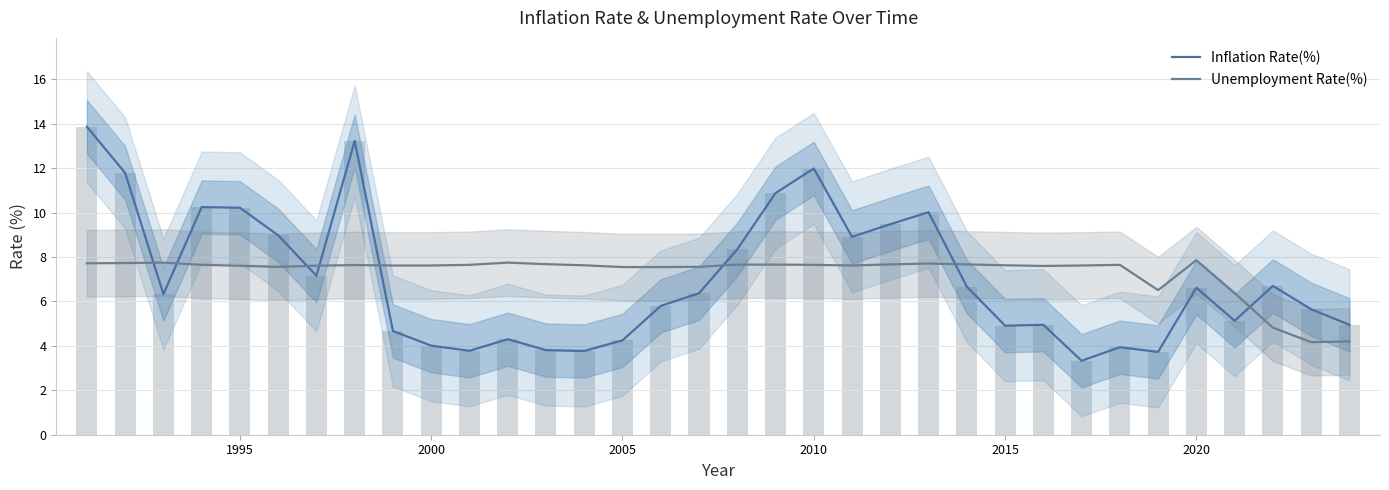

What is the difference between the second highest and minimum values in the Inflation Rate(%) series?

9.9